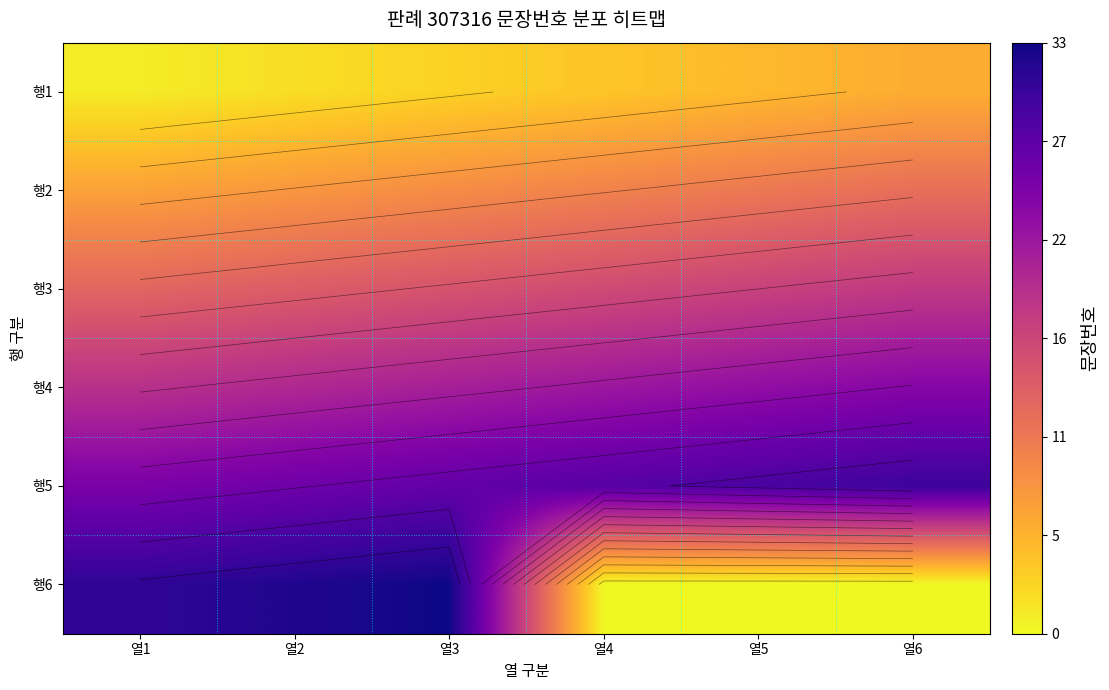

Is it true that 행3 equals 23 at 열5?

False